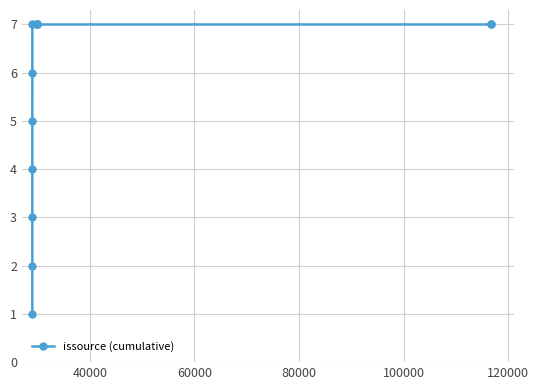

What is the average value?

5